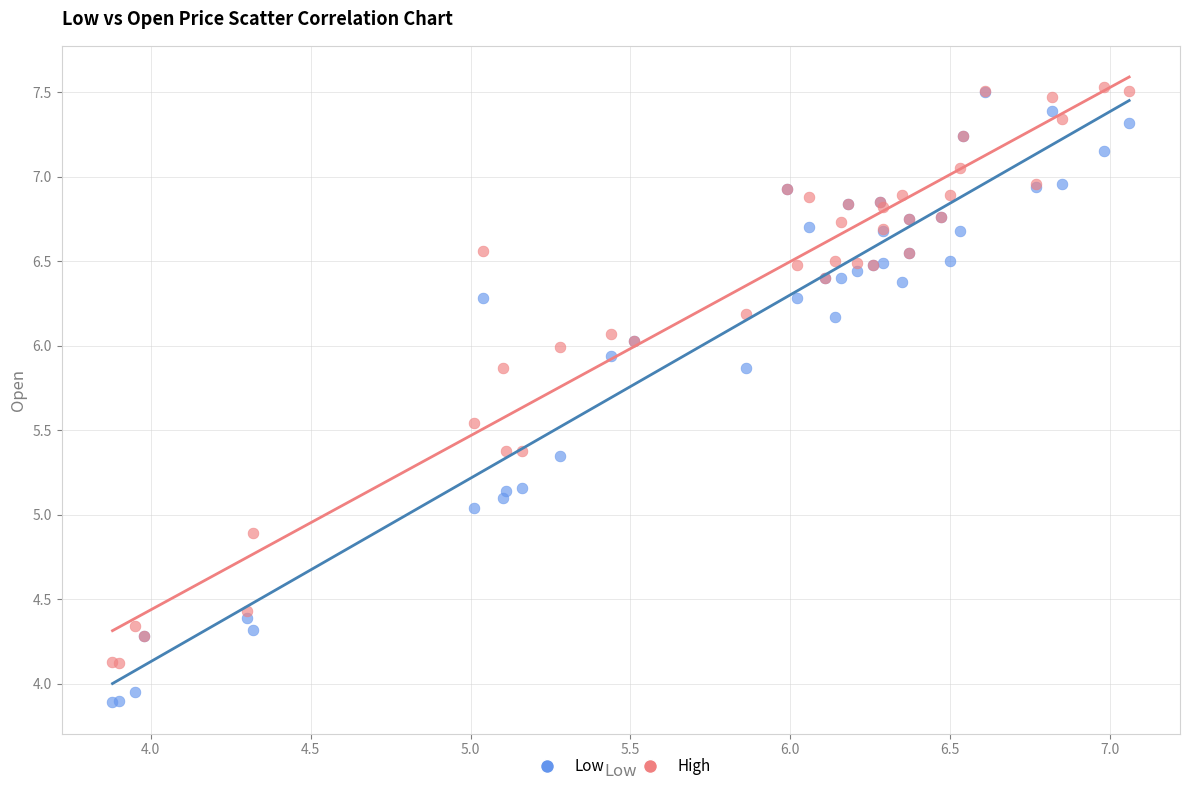

What are all the series names shown in the legend?

Low, High